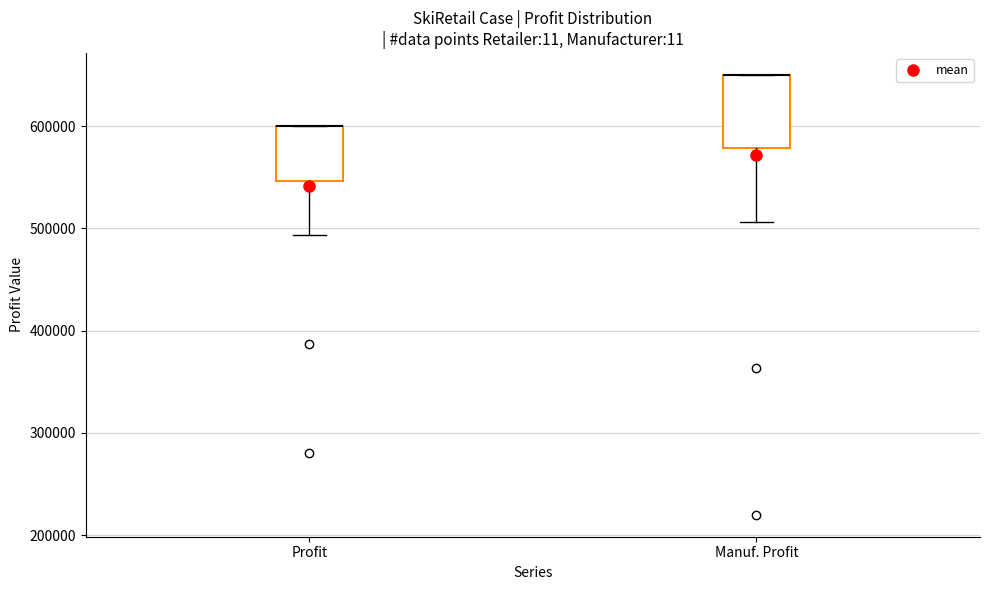

Reading left to right, read every box against the y-axis: the position of its median line, the range the box covers, and the ends of its whiskers. The values are not printed on the chart, so give them approximately, as read against the axis.

Profit: median 600000 (drawn on the box's upper edge), box 550000 to 600000, whiskers 490000 to 600000
Manuf. Profit: median 650000 (drawn on the box's upper edge), box 580000 to 650000, whiskers 510000 to 650000